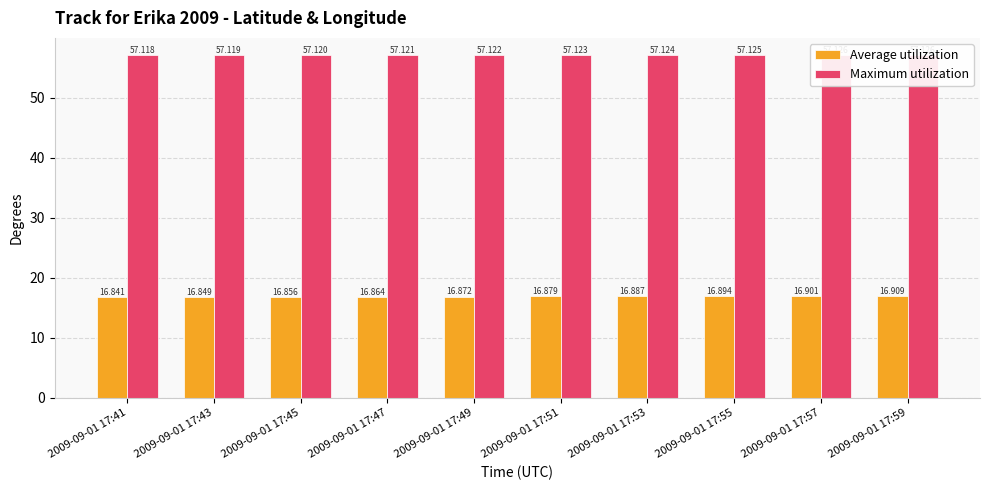

Which series has the largest total across all categories?

Maximum utilization